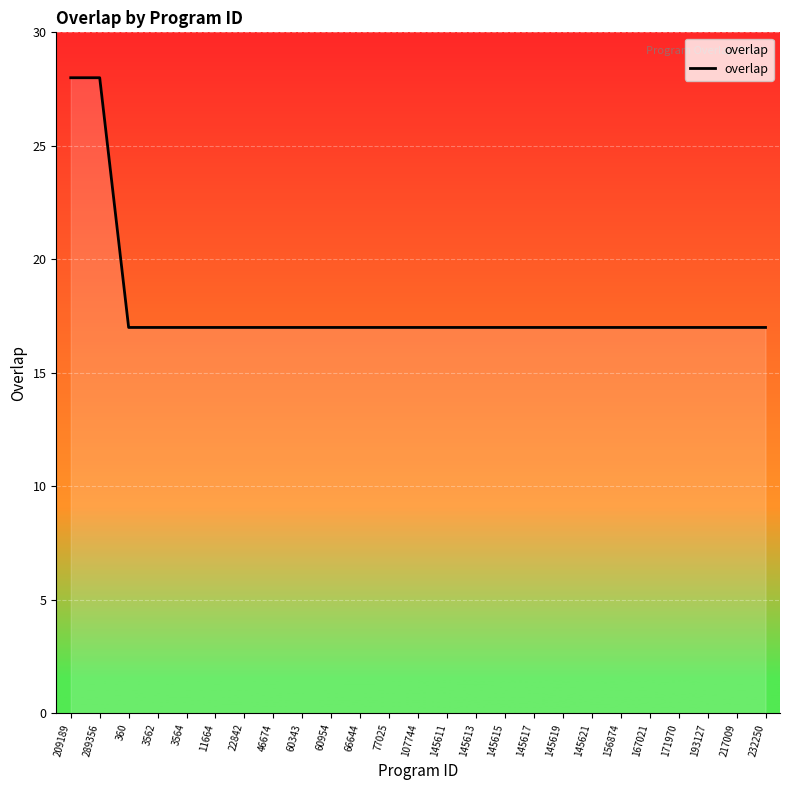

What is the sum of all values?

447